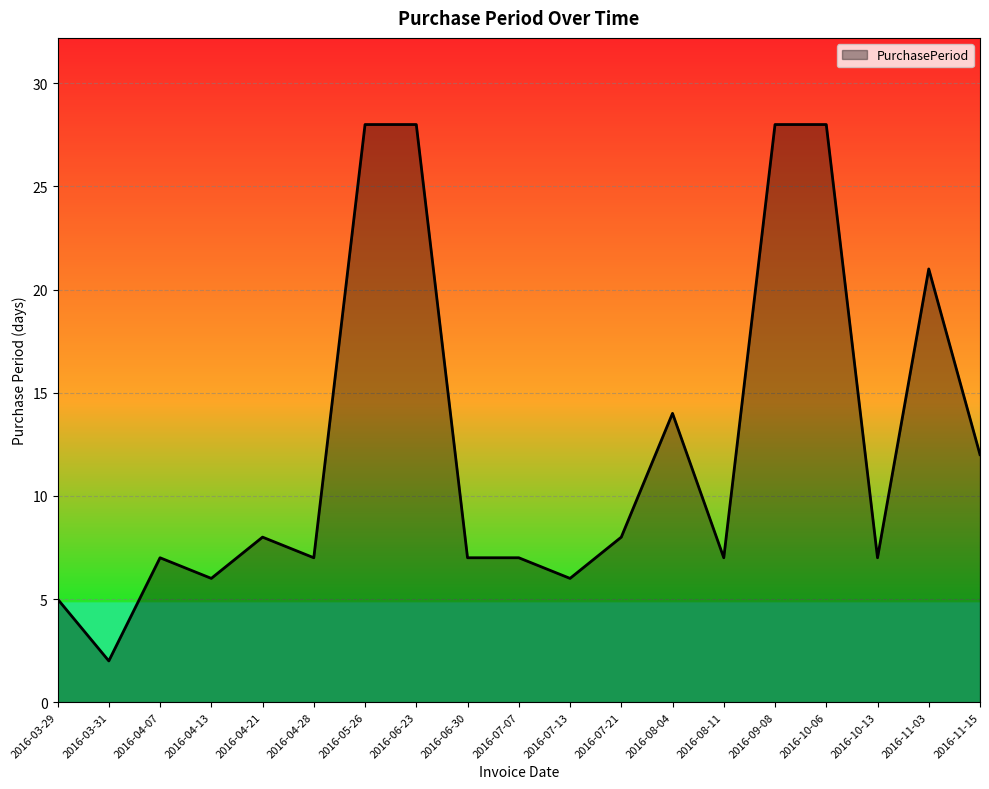

Where is the data nearest to the value 15?

2016-08-04